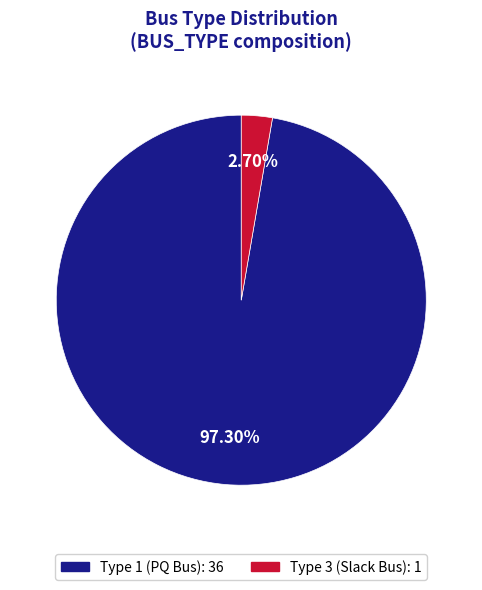

Is there a majority slice in this chart?

Yes